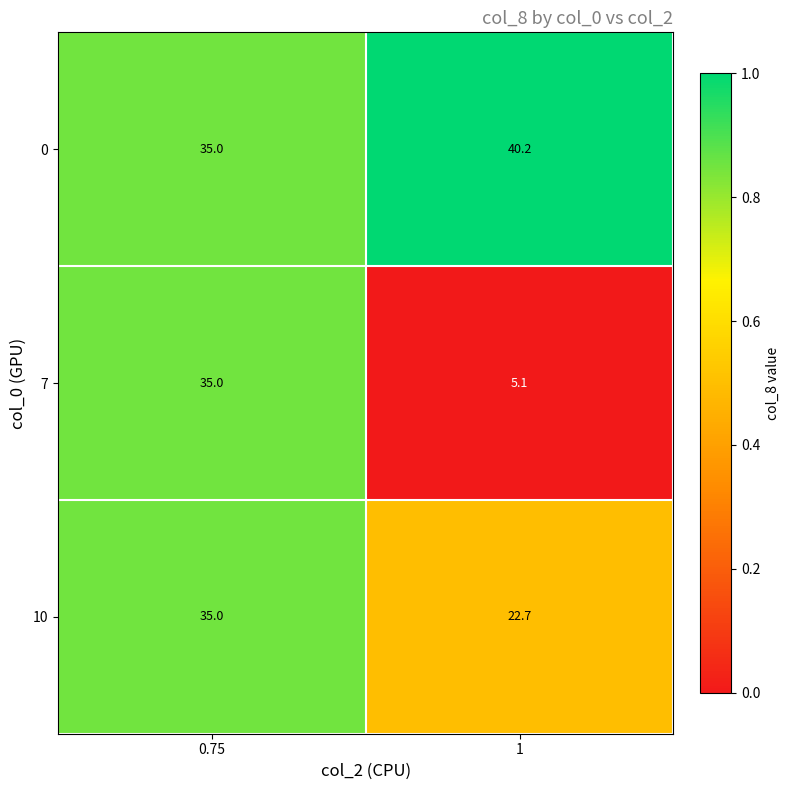

What value does the 0 series have at 0.75?

35.0